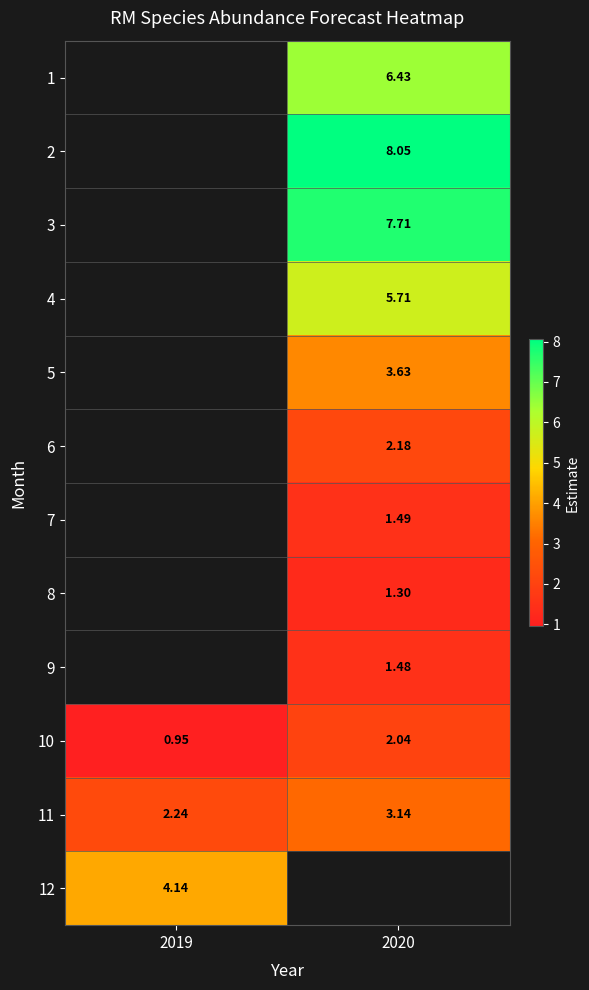

Is the value of 5 at 2020 greater than the value of 11 at 2020?

Yes